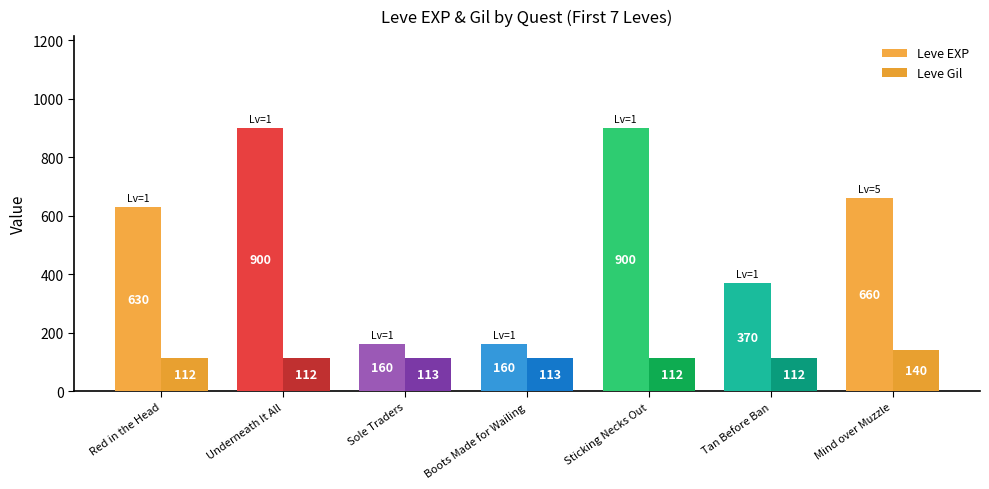

Reading left to right, transcribe all the data shown in this chart.

Leve EXP: Red in the Head=630	Underneath It All=900	Sole Traders=160	Boots Made for Wailing=160	Sticking Necks Out=900	Tan Before Ban=370	Mind over Muzzle=660
Leve Gil: Red in the Head=112	Underneath It All=112	Sole Traders=113	Boots Made for Wailing=113	Sticking Necks Out=112	Tan Before Ban=112	Mind over Muzzle=140